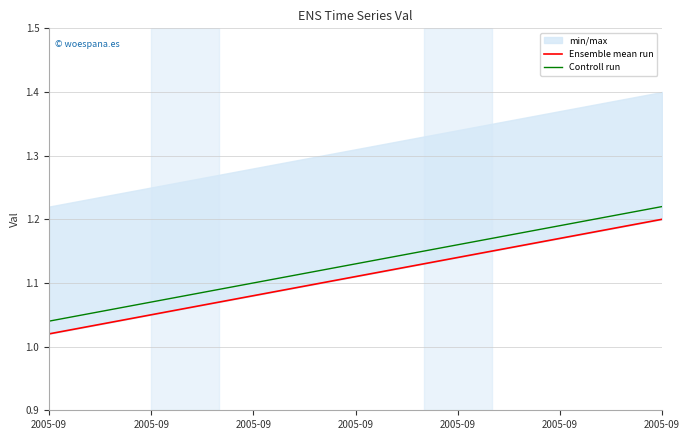

Count the Controll run values in the range 1 to 2.

19